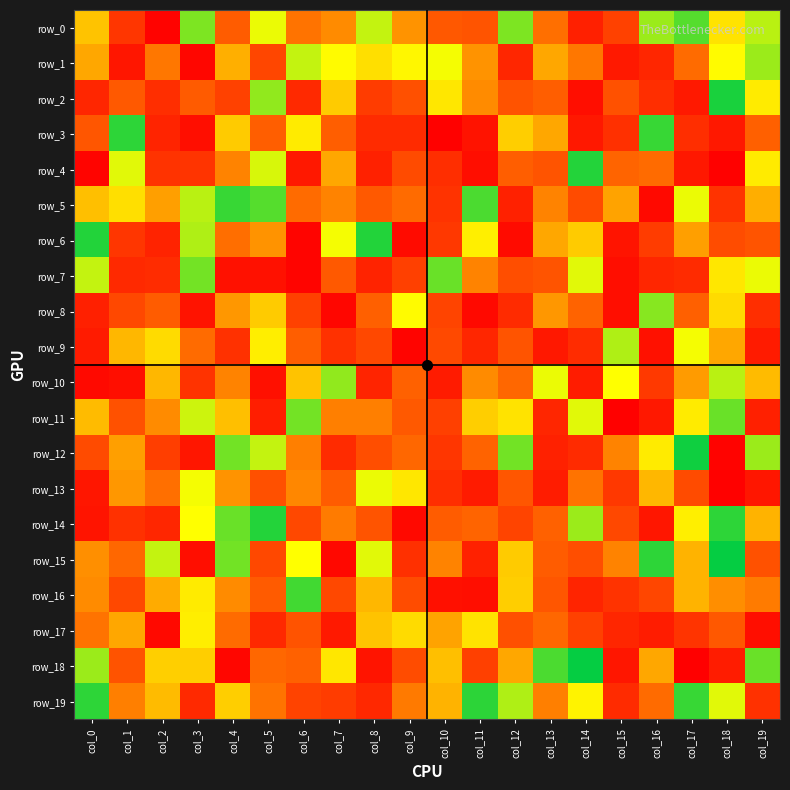

What is the spread (max minus min) of values at col_6?

249